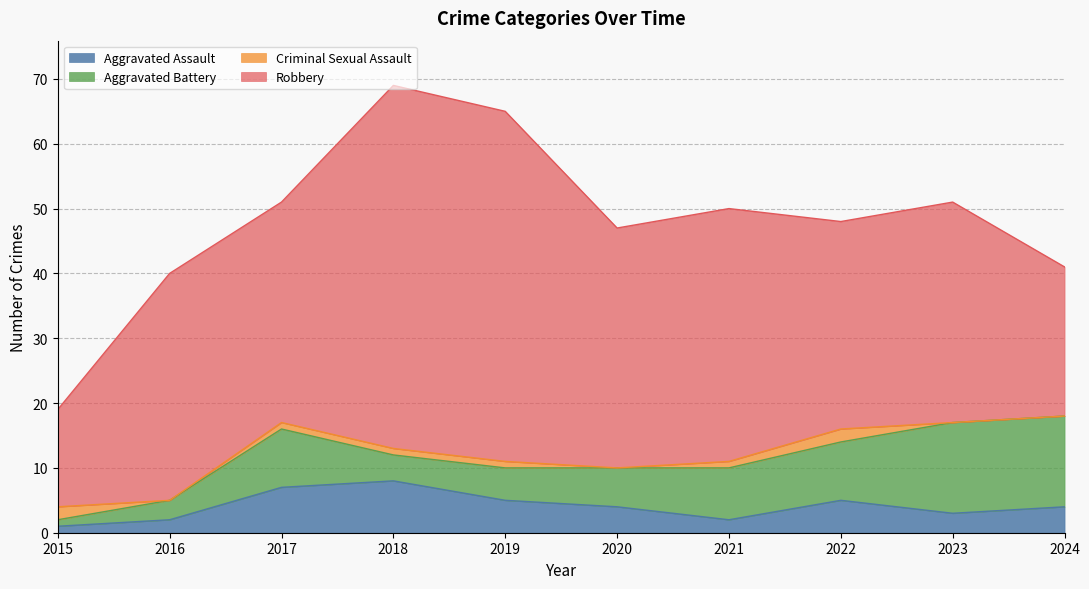

At which category is the sum across all series the highest?

2018